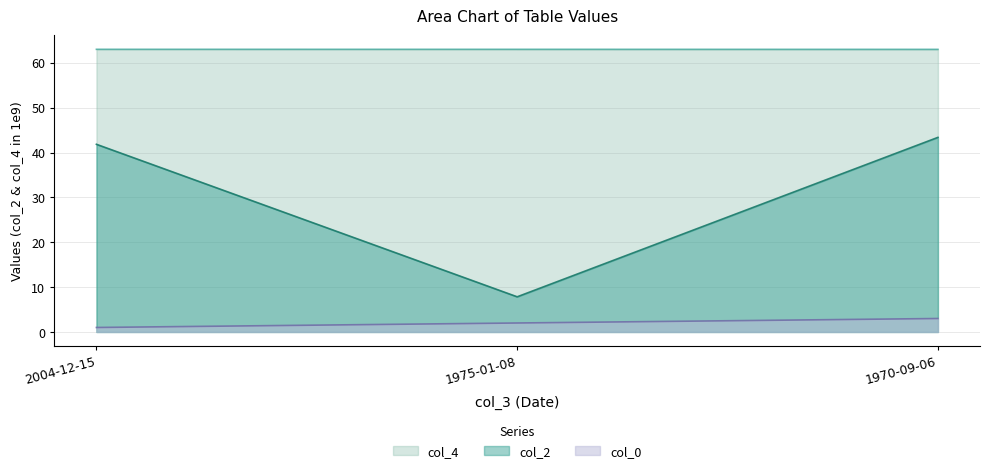

How many data points in col_0 are less than 2?

1